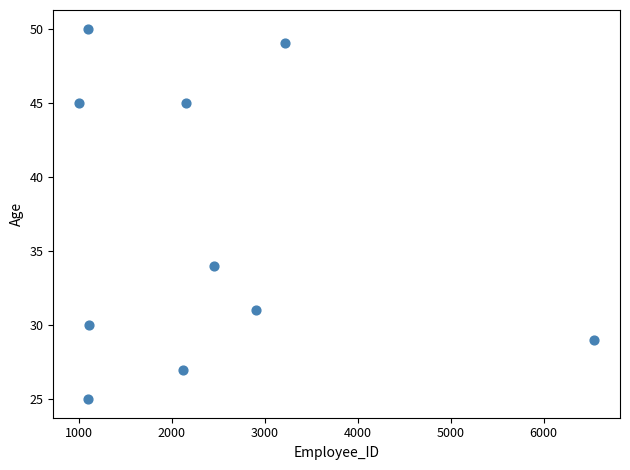

What Y value in the scatter plot is closest to 37?

34